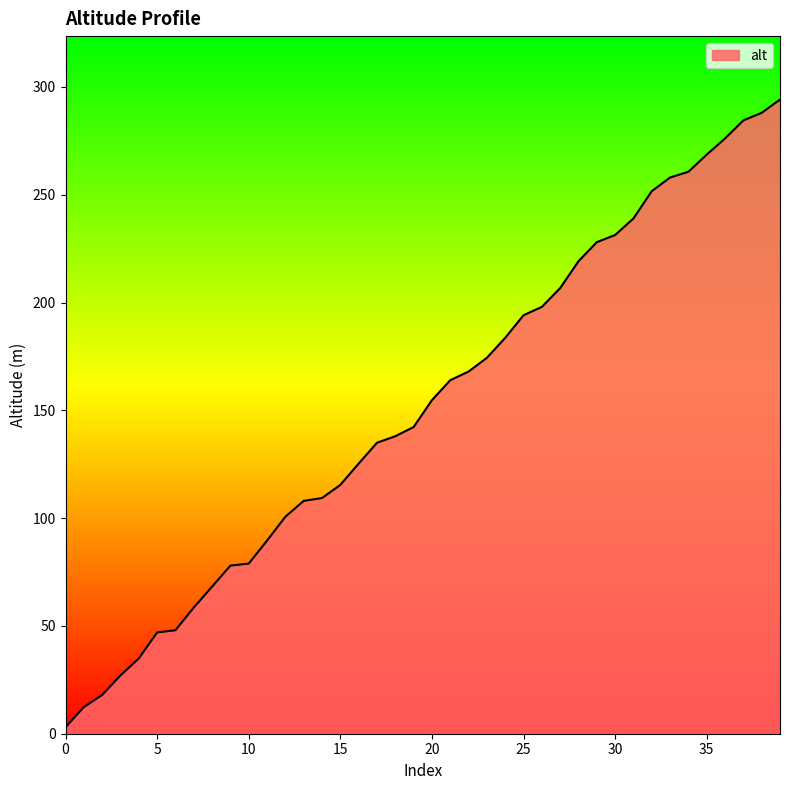

Does the chart have visible grid lines?

No